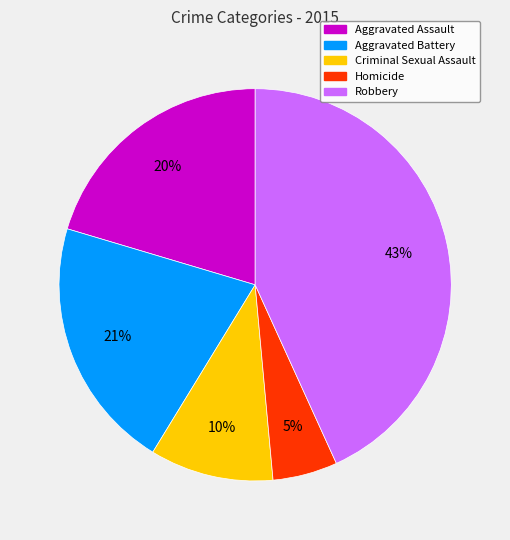

To the nearest percent, what portion does Robbery represent?

43%